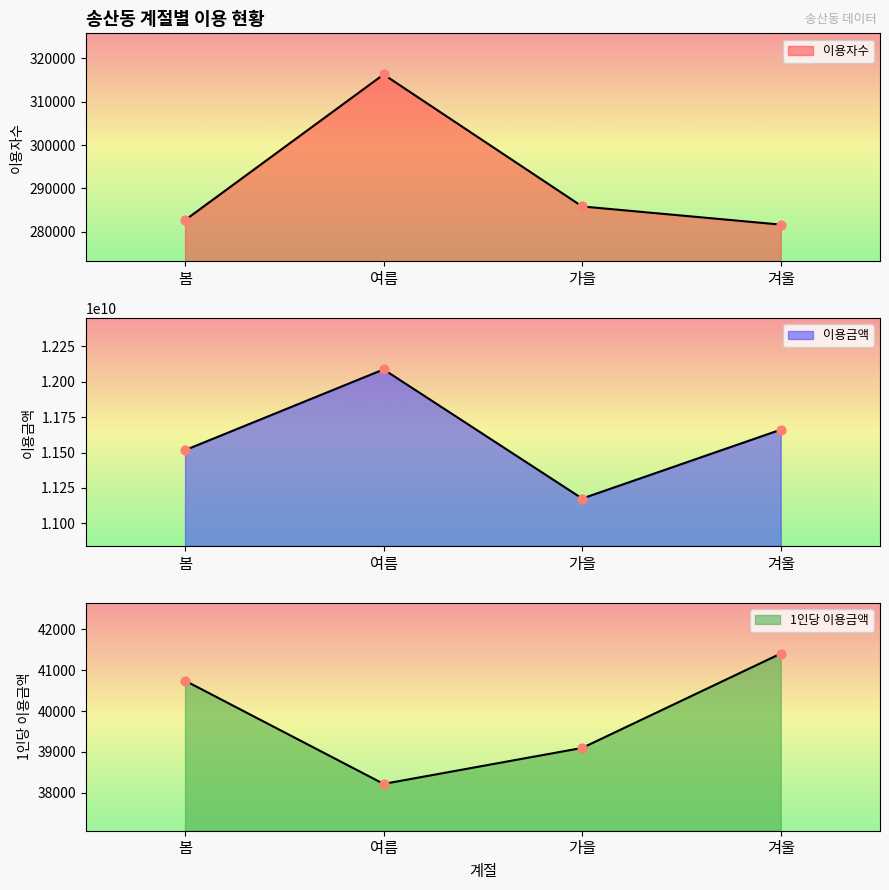

What is the total value across all series at 여름?

12088282599.7